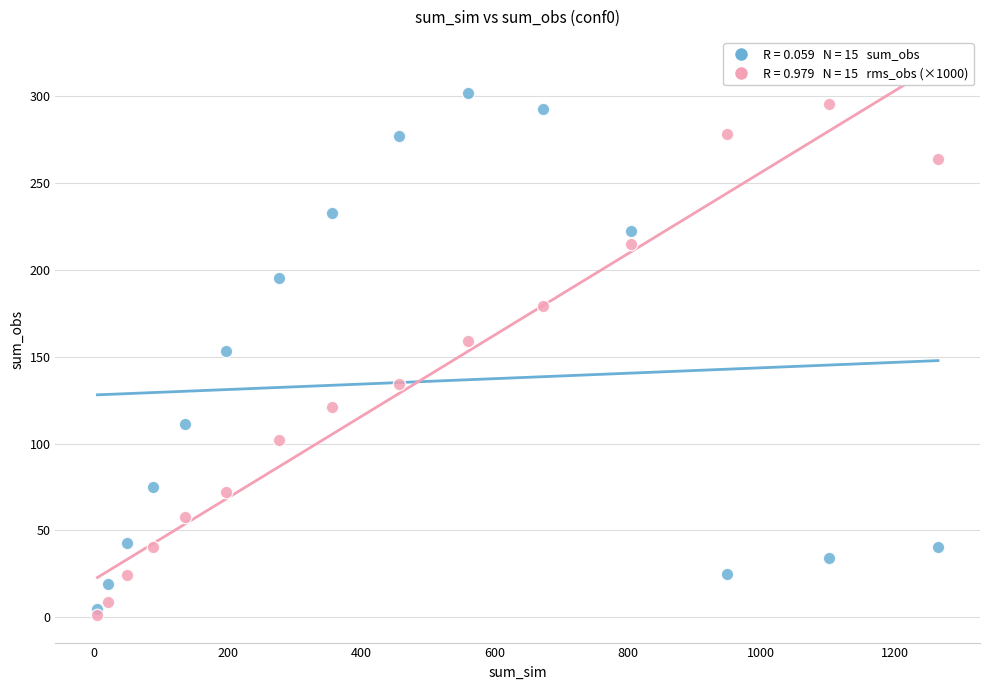

Across all data points, what is the range of Y values (max minus min)?

300.5